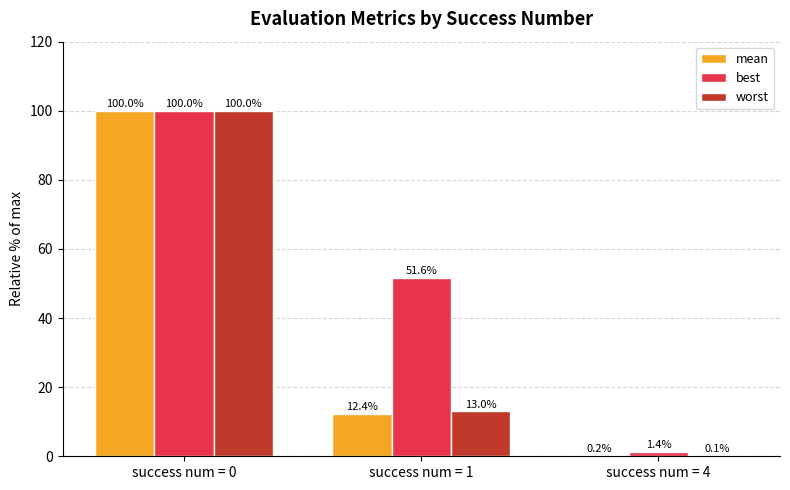

What is the sum of the worst values at success num = 1 and success num = 0?

113.0